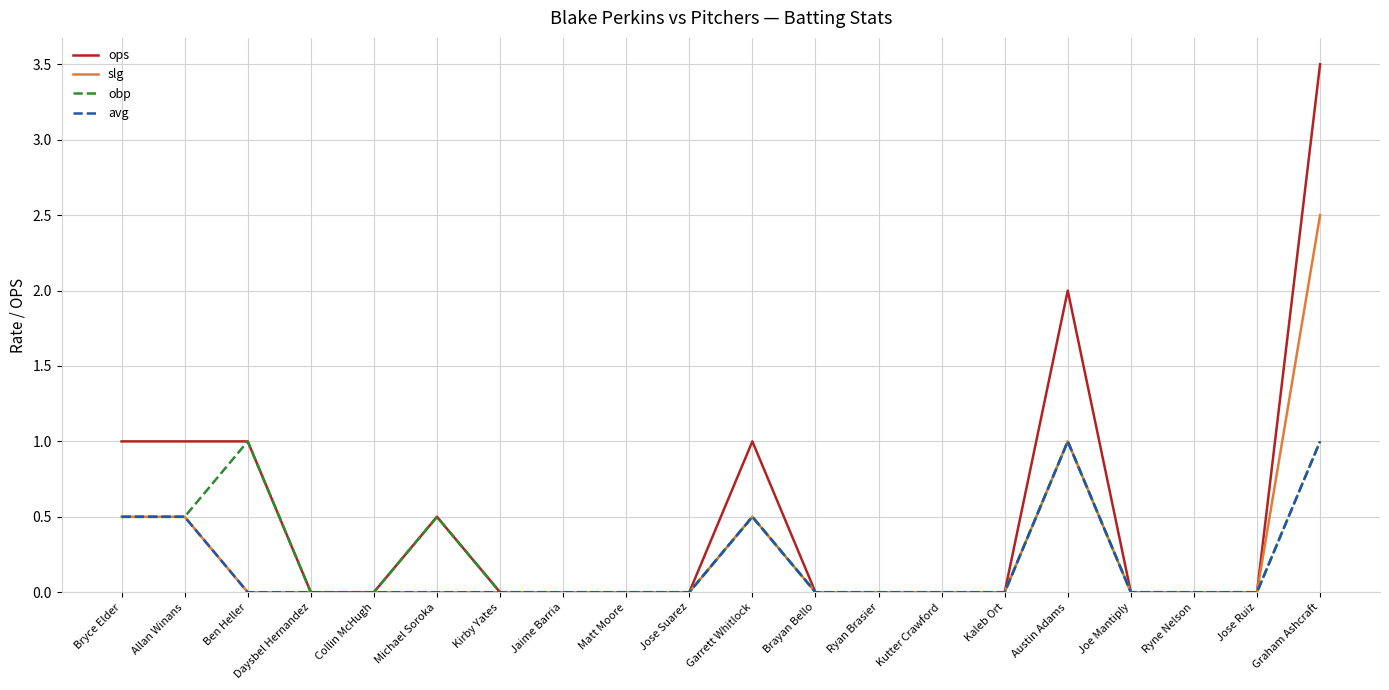

What position from the right is Matt Moore?

12